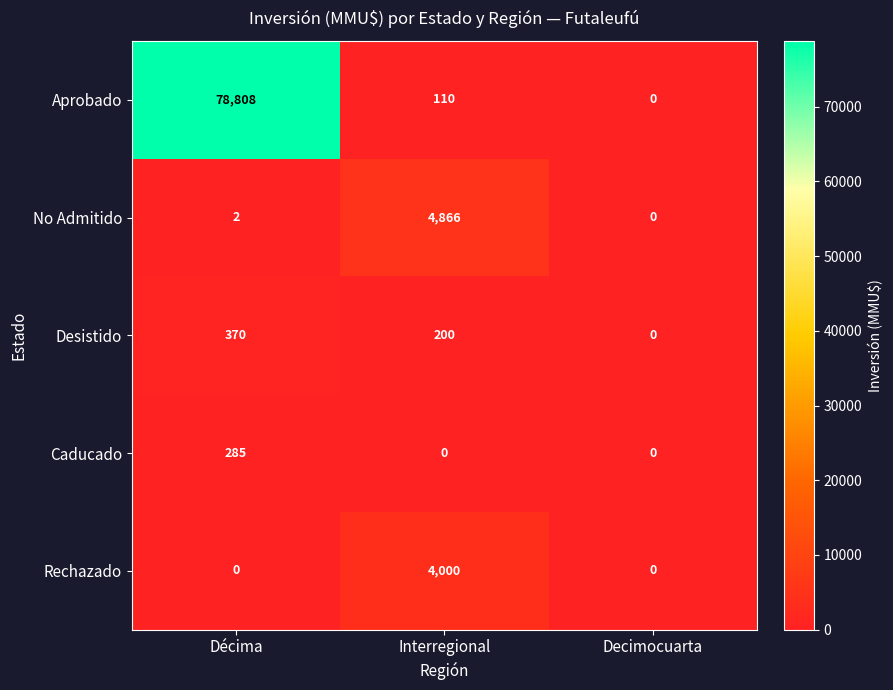

At which category is the sum across all series the highest?

Décima